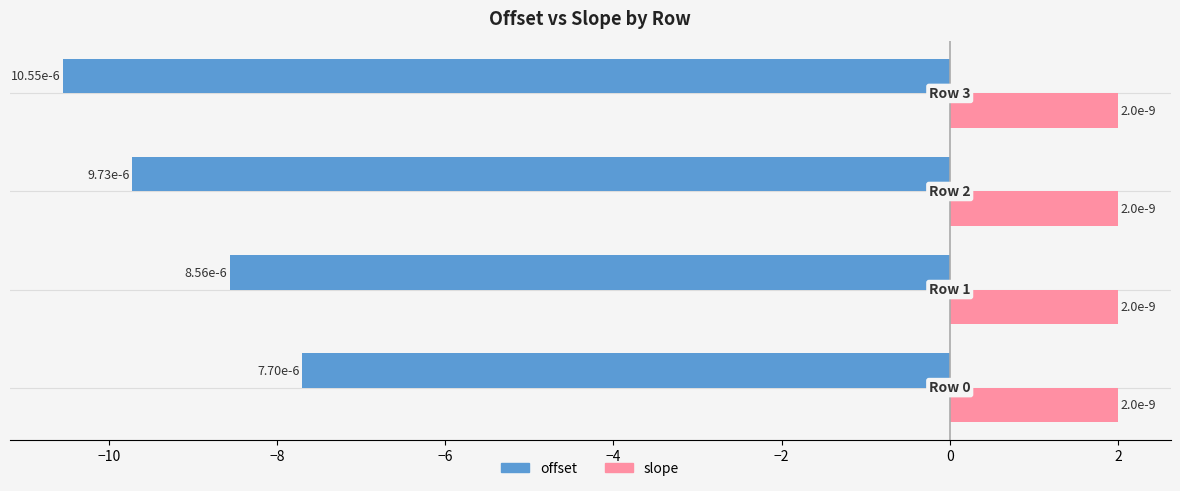

What is the lowest value of the offset series?

-10.6